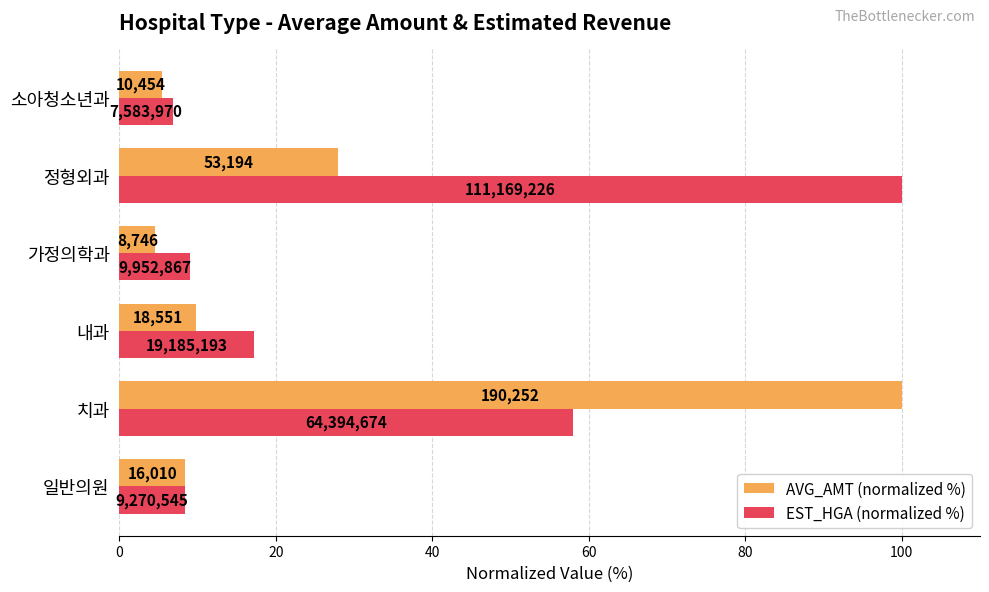

What is the value of the EST_HGA (normalized %) bar at the 2nd from the left?

57.9